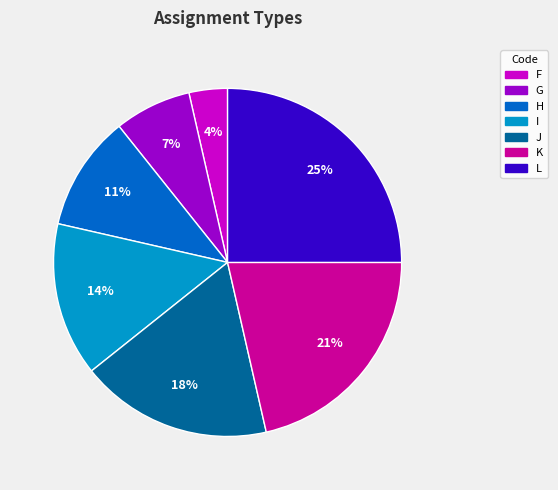

Rank the categories by value from highest to lowest.

L, K, J, I, H, G, F